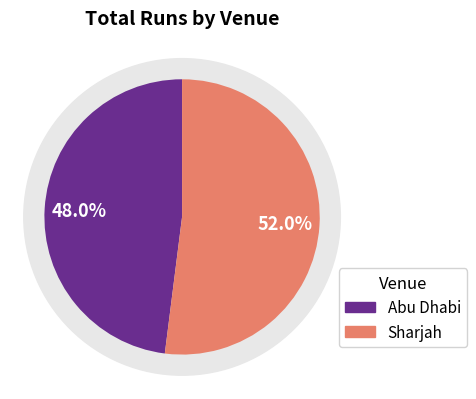

Does Abu Dhabi represent more than half of the total?

No